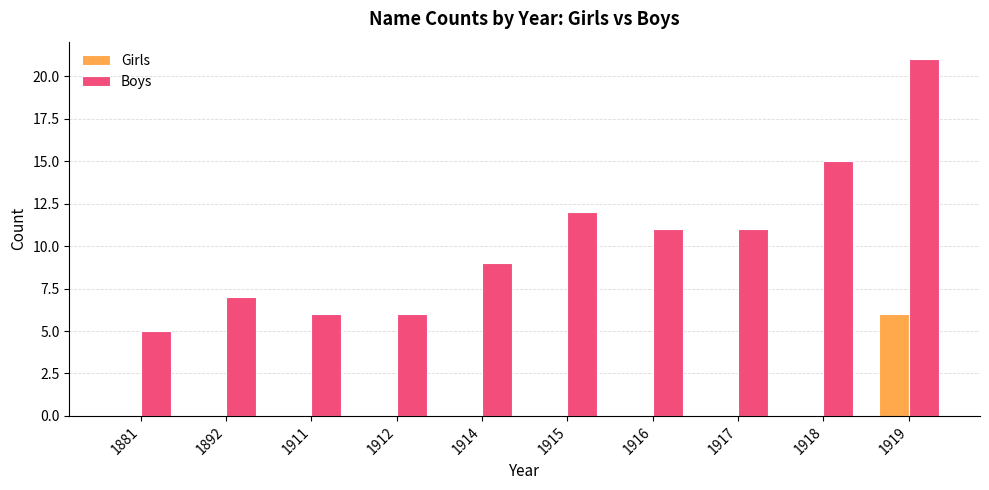

Reading left to right, transcribe all the data shown in this chart.

Girls: 1881=0	1892=0	1911=0	1912=0	1914=0	1915=0	1916=0	1917=0	1918=0	1919=6
Boys: 1881=5	1892=7	1911=6	1912=6	1914=9	1915=12	1916=11	1917=11	1918=15	1919=21